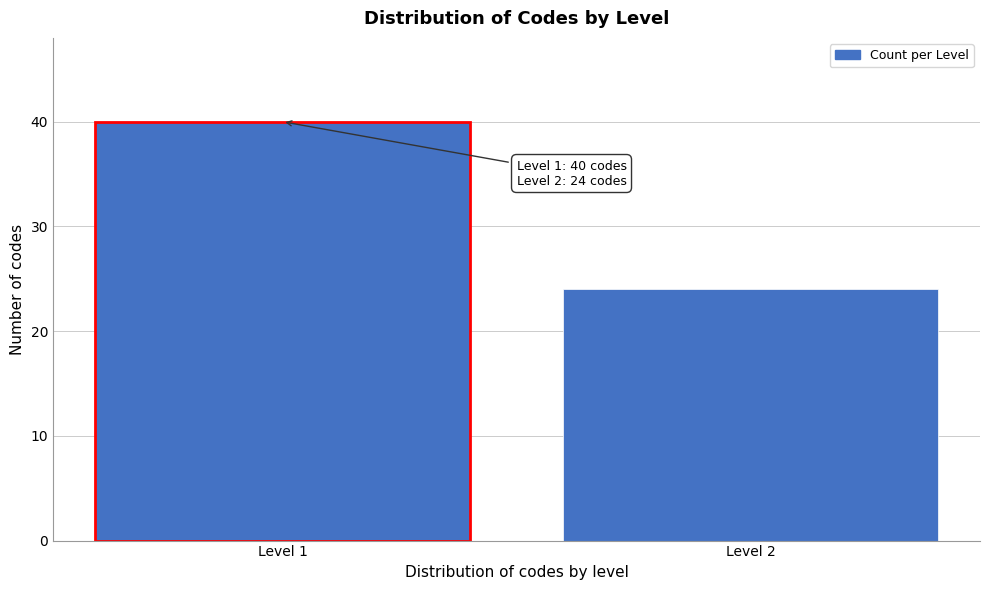

Reading left to right, extract all data points from this chart.

Level 1=40	Level 2=24